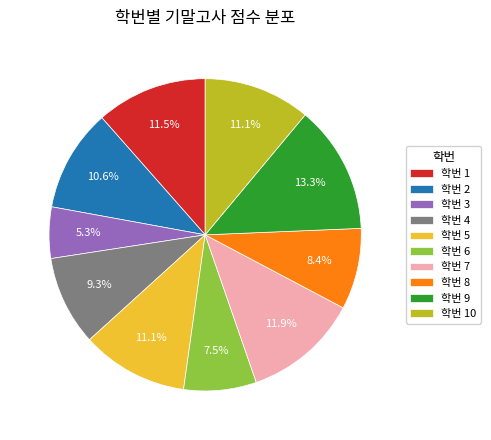

Which category has the smallest portion of the pie?

학번 3